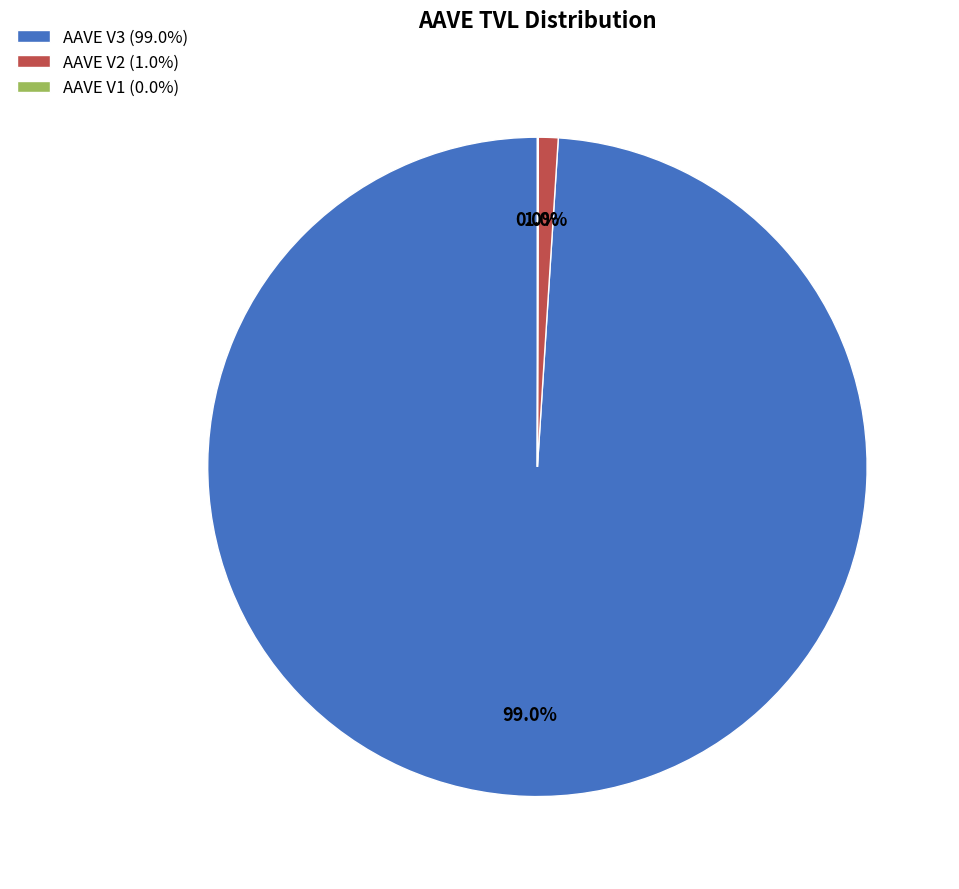

Is it true that AAVE V2 is 13% of the pie?

False